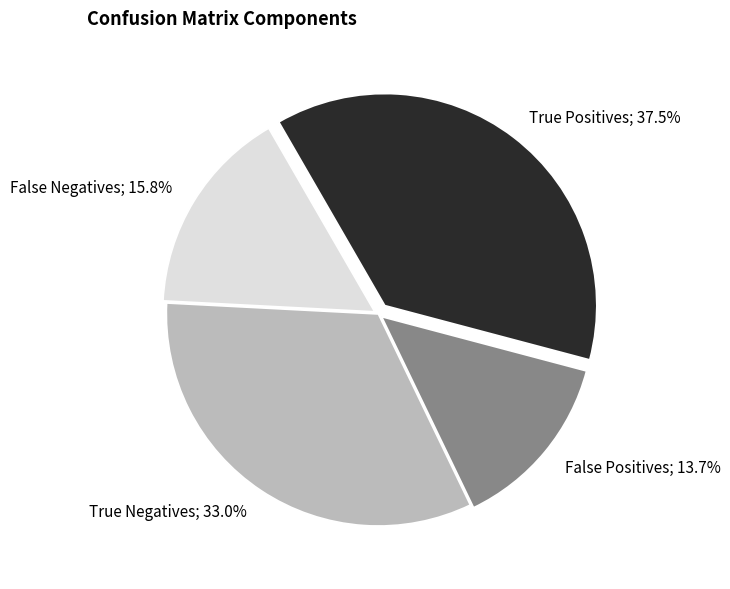

What is the largest slice in the pie chart?

True Positives